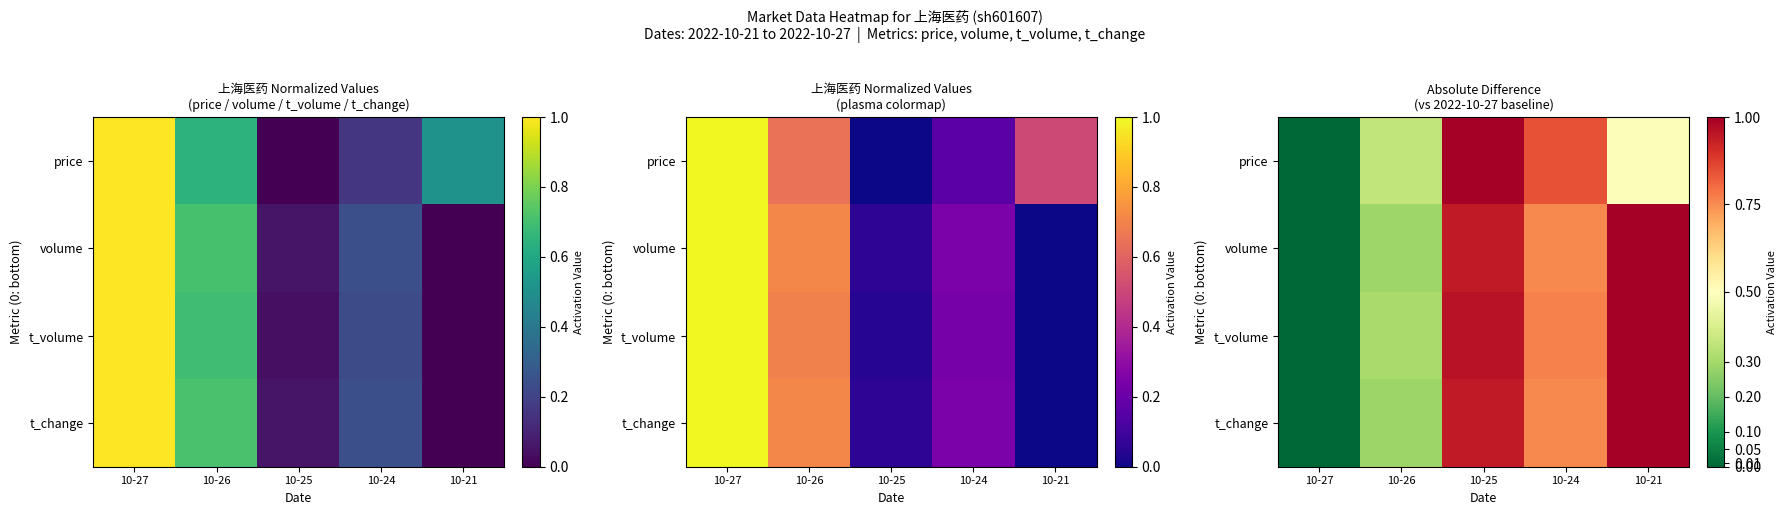

Rank the series by their maximum value, from lowest to highest.

price, volume, t_volume, t_change